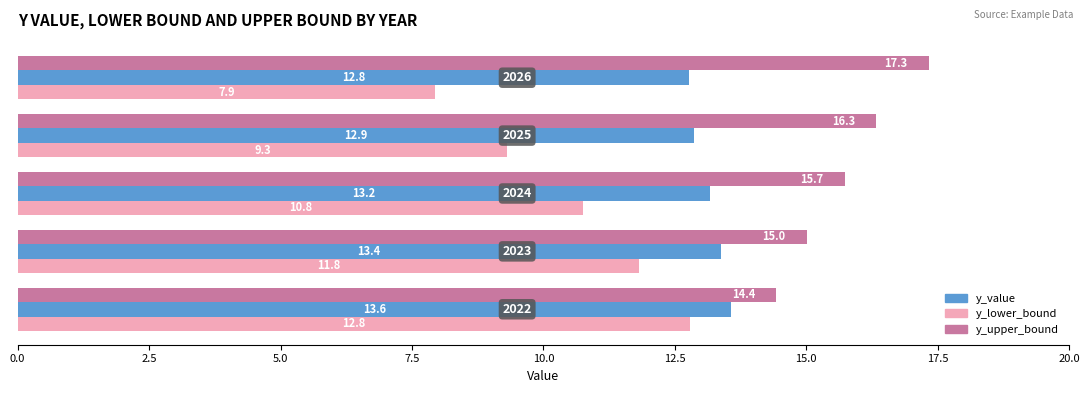

Which series has the largest range (max minus min)?

y_lower_bound